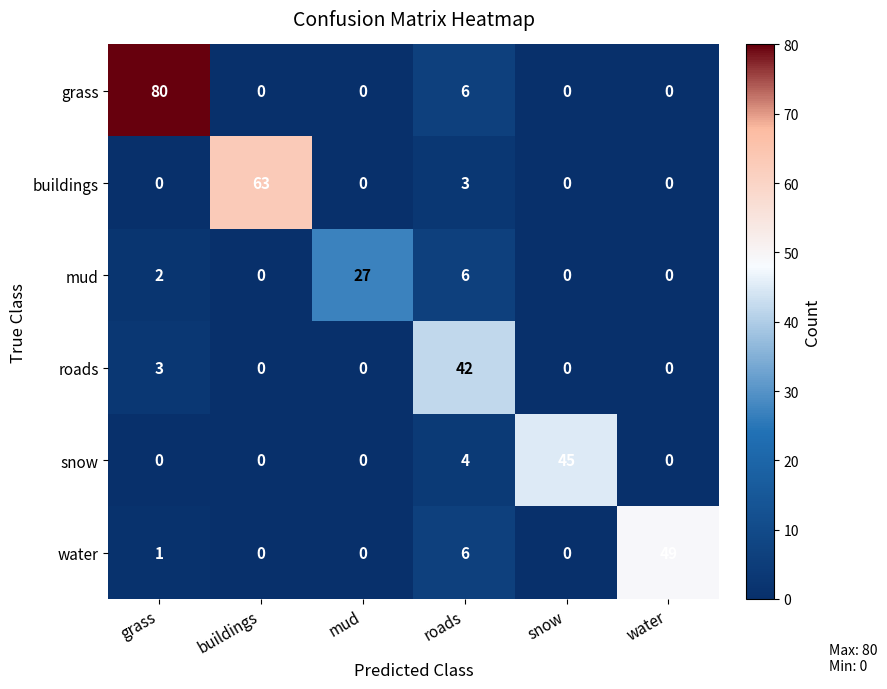

How many data points does each series have?

6